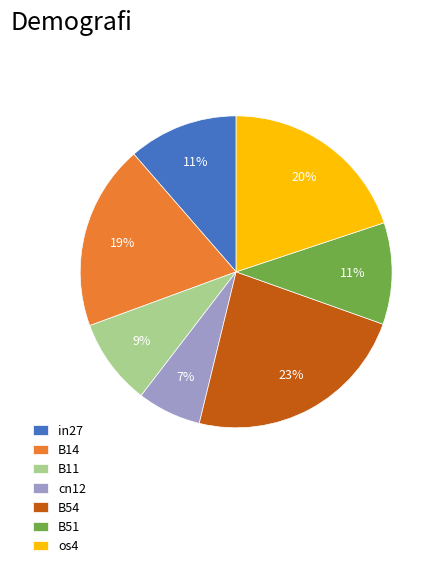

Is it true that cn12 is 1% of the pie?

False